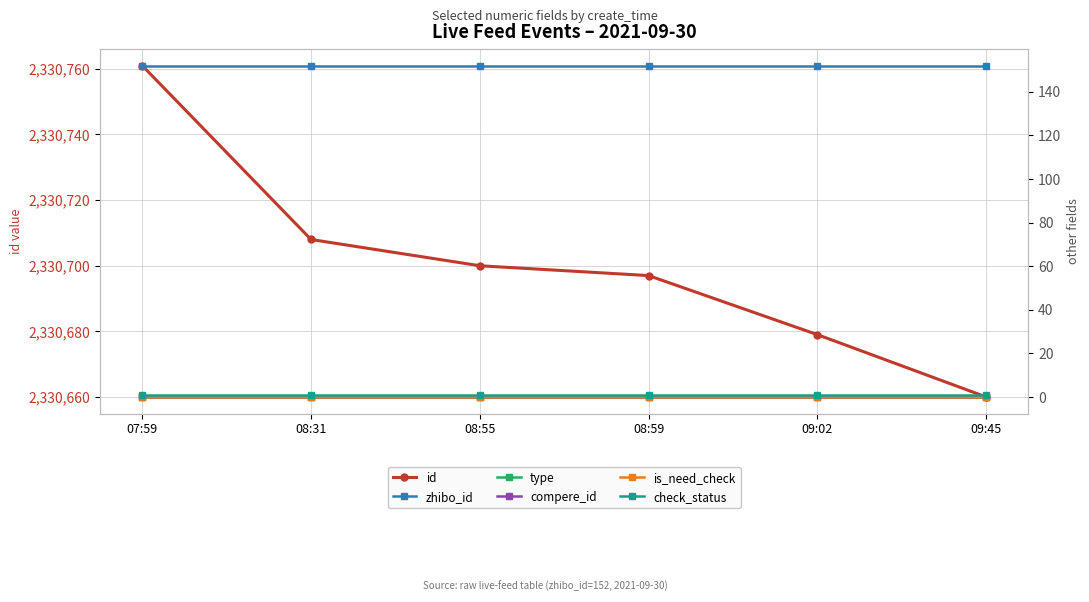

How many lines are shown in the chart?

6